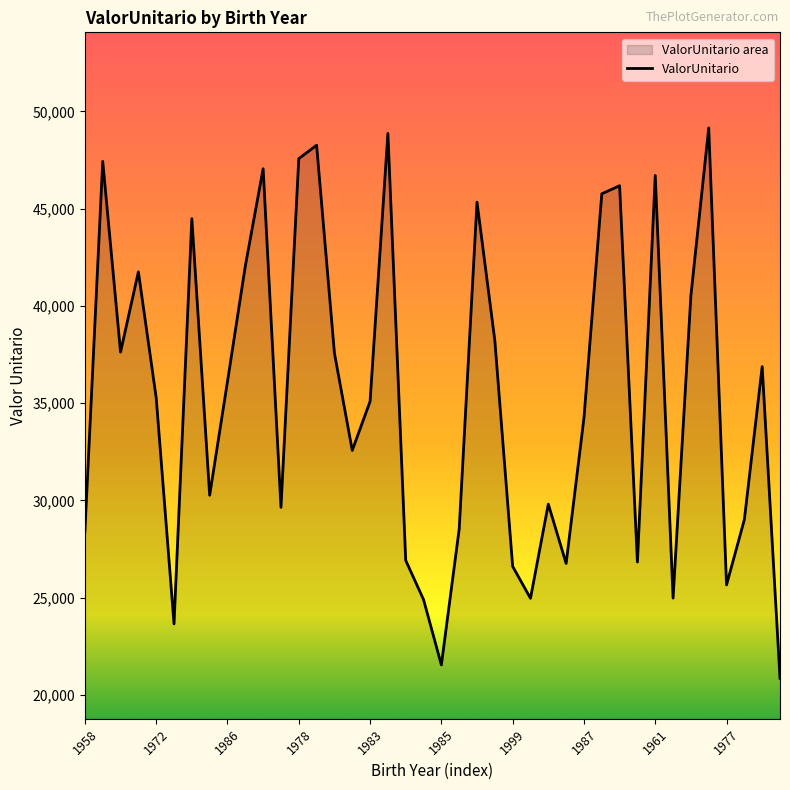

How many points are higher than both their immediate neighbors (excluding endpoints)?

12